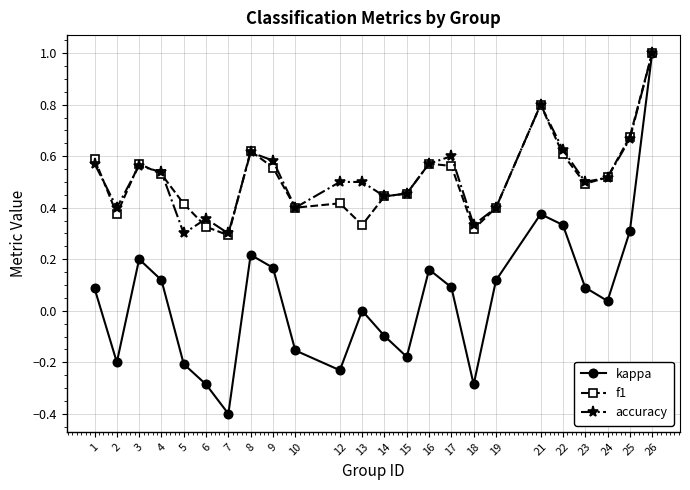

How many interior local valleys does the accuracy series have?

7